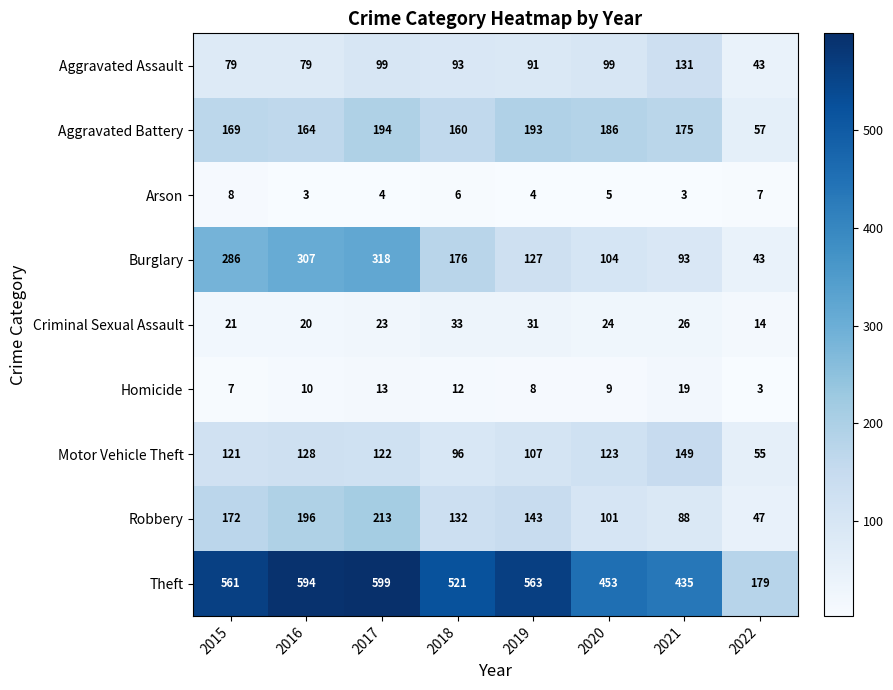

Which category has the highest value in the Theft series?

2017